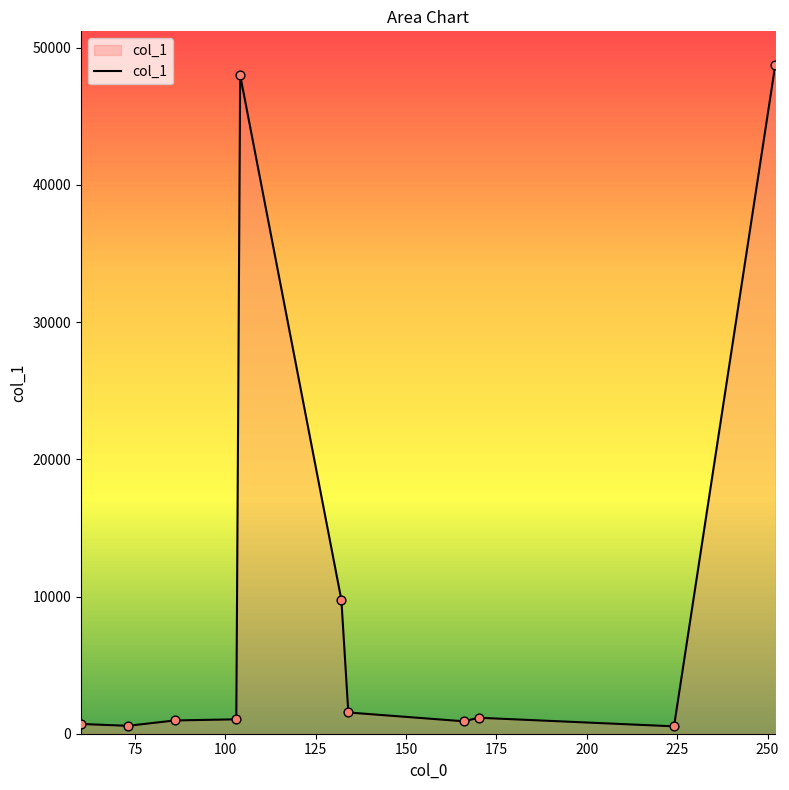

What is the maximum value shown in the chart?

48753.4